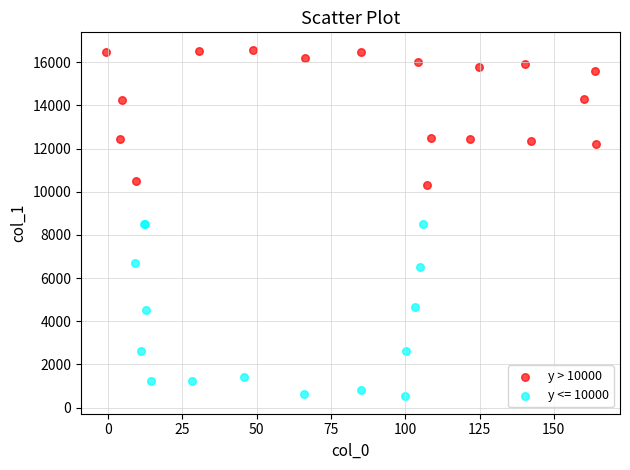

Which series contains the highest Y value?

y > 10000